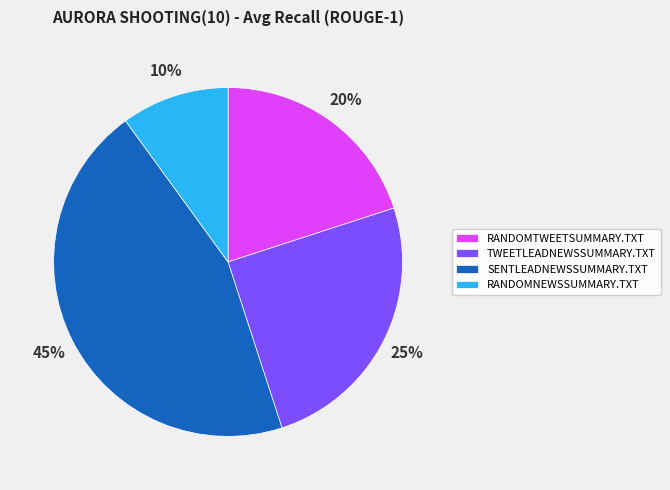

Between TWEETLEADNEWSSUMMARY.TXT and RANDOMTWEETSUMMARY.TXT, which is larger?

TWEETLEADNEWSSUMMARY.TXT